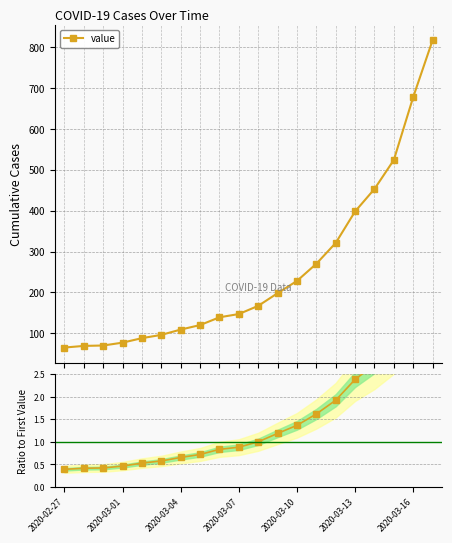

What is the average value of the Ratio to mid value series?

1.5